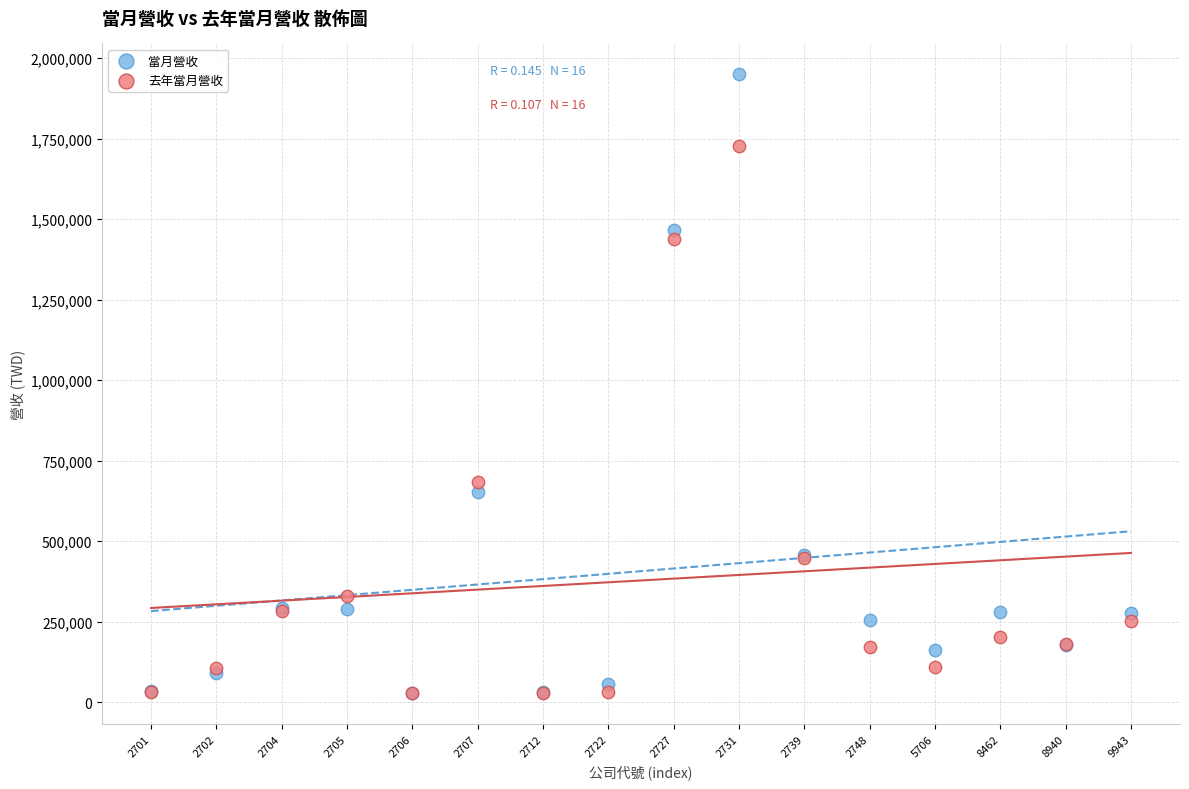

What are all the series names shown in the legend?

當月營收, 去年當月營收